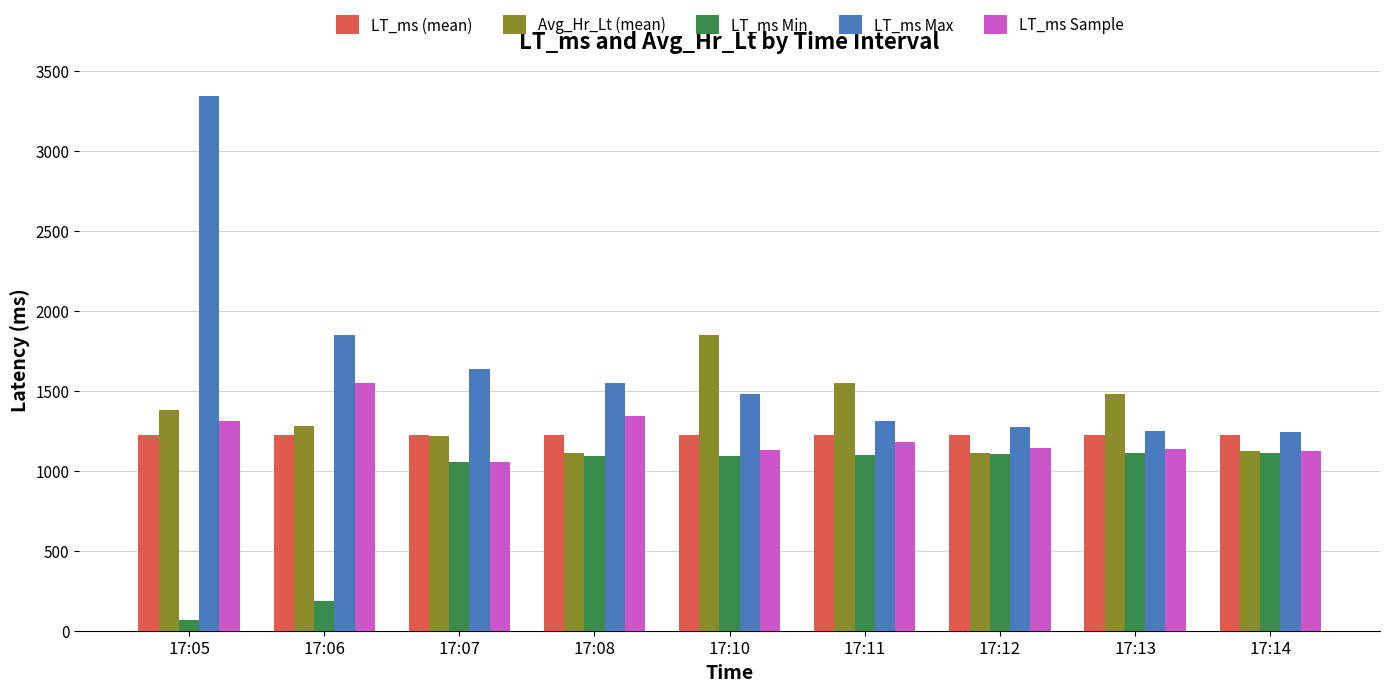

List the series in order of their peak value, highest first.

LT_ms Max, Avg_Hr_Lt (mean), LT_ms Sample, LT_ms (mean), LT_ms Min